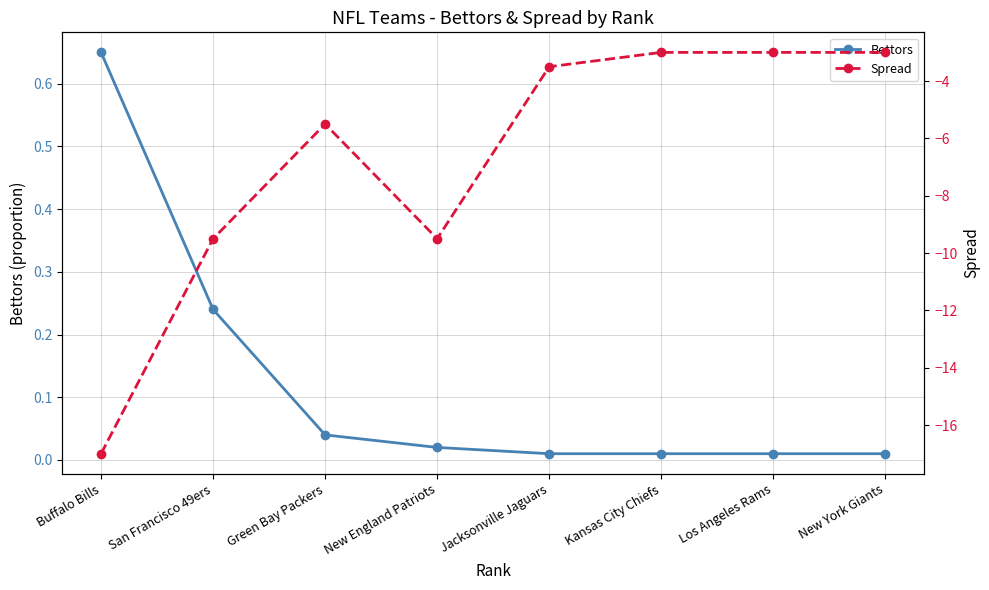

Rank the categories by Spread value from highest to lowest.

Kansas City Chiefs, Los Angeles Rams, New York Giants, Jacksonville Jaguars, Green Bay Packers, San Francisco 49ers, New England Patriots, Buffalo Bills